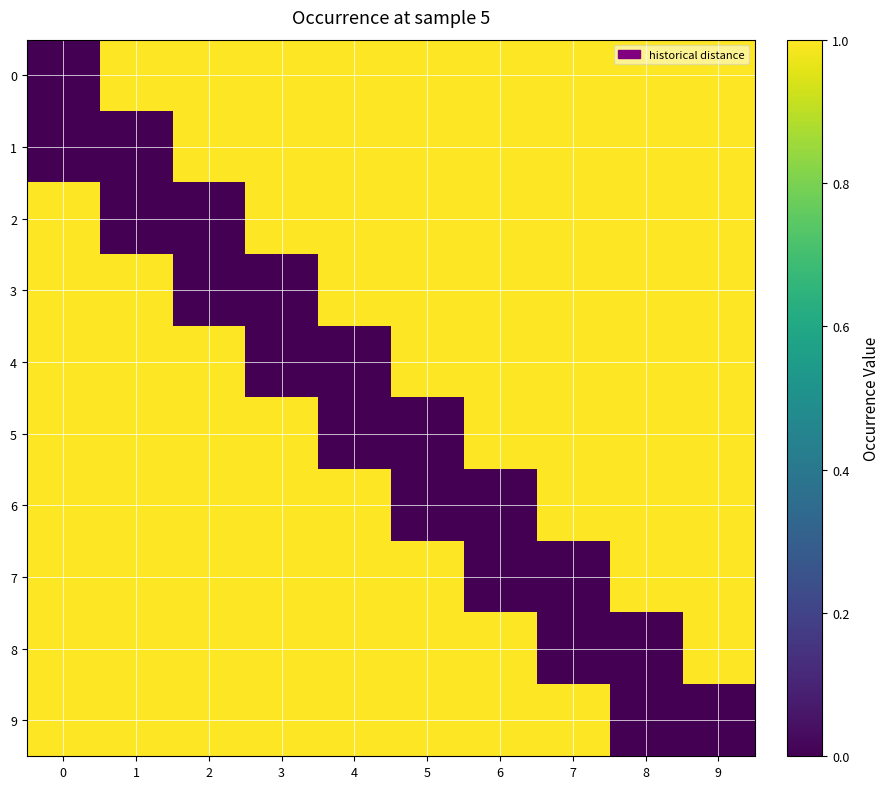

Between 4 and 9, which series saw the biggest shift?

4